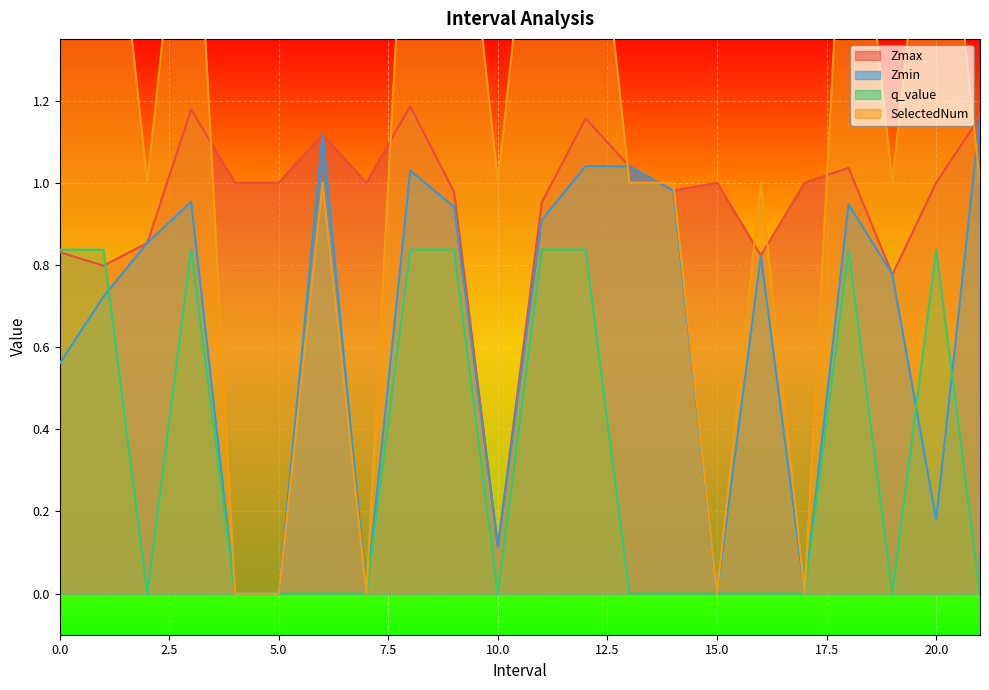

Reading left to right, transcribe all the data shown in this chart.

Zmax: 0.0=0.8	1.0=0.8	2.0=0.9	3.0=1.2	4.0=1.0	5.0=1.0	6.0=1.1	7.0=1.0	8.0=1.2	9.0=1.0	10.0=0.1	11.0=1.0	12.0=1.2	13.0=1.0	14.0=1.0	15.0=1.0	16.0=0.8	17.0=1.0	18.0=1.0	19.0=0.8	20.0=1.0	21.0=1.2
Zmin: 0.0=0.6	1.0=0.7	2.0=0.9	3.0=1.0	4.0=0.0	5.0=0.0	6.0=1.1	7.0=0.0	8.0=1.0	9.0=0.9	10.0=0.1	11.0=0.9	12.0=1.0	13.0=1.0	14.0=1.0	15.0=0.0	16.0=0.8	17.0=0.0	18.0=0.9	19.0=0.8	20.0=0.2	21.0=1.2
q_value: 0.0=0.8	1.0=0.8	2.0=0.0	3.0=0.8	4.0=0.0	5.0=0.0	6.0=0.0	7.0=0.0	8.0=0.8	9.0=0.8	10.0=0.0	11.0=0.8	12.0=0.8	13.0=0.0	14.0=0.0	15.0=0.0	16.0=0.0	17.0=0.0	18.0=0.8	19.0=0.0	20.0=0.8	21.0=0.0
SelectedNum: 0.0=2.0	1.0=2.0	2.0=1.0	3.0=2.0	4.0=0.0	5.0=0.0	6.0=1.0	7.0=0.0	8.0=2.0	9.0=2.0	10.0=1.0	11.0=2.0	12.0=2.0	13.0=1.0	14.0=1.0	15.0=0.0	16.0=1.0	17.0=0.0	18.0=2.0	19.0=1.0	20.0=2.0	21.0=1.0